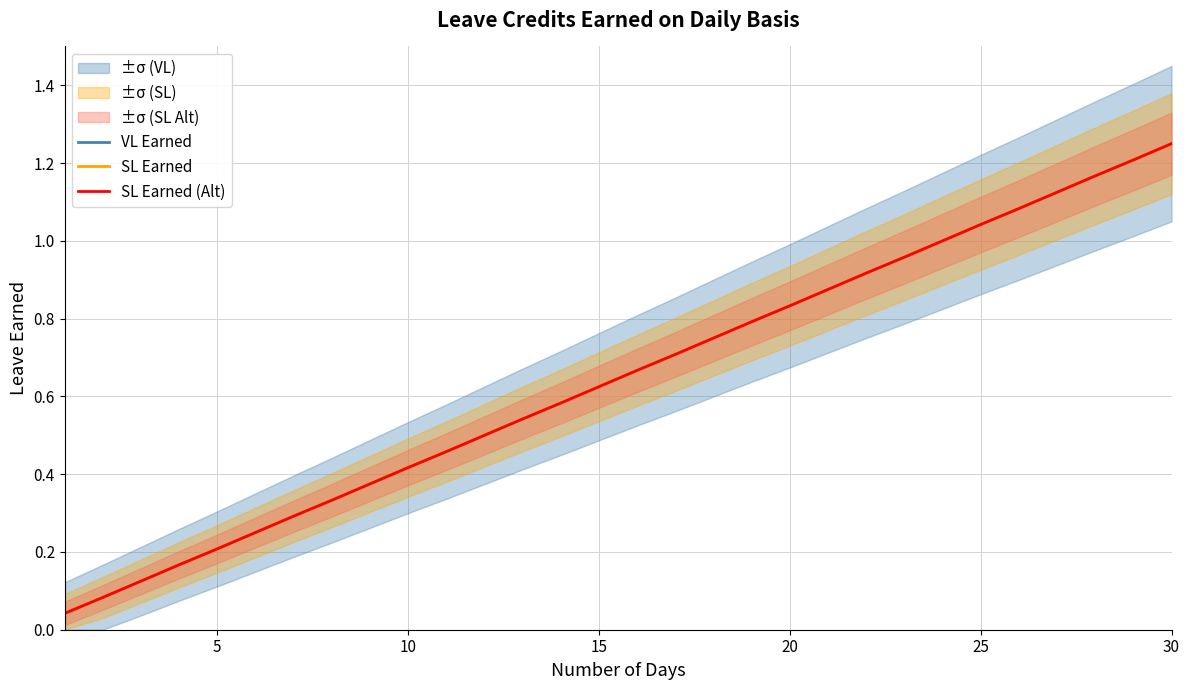

Which has a higher value, 10 or 24?

24